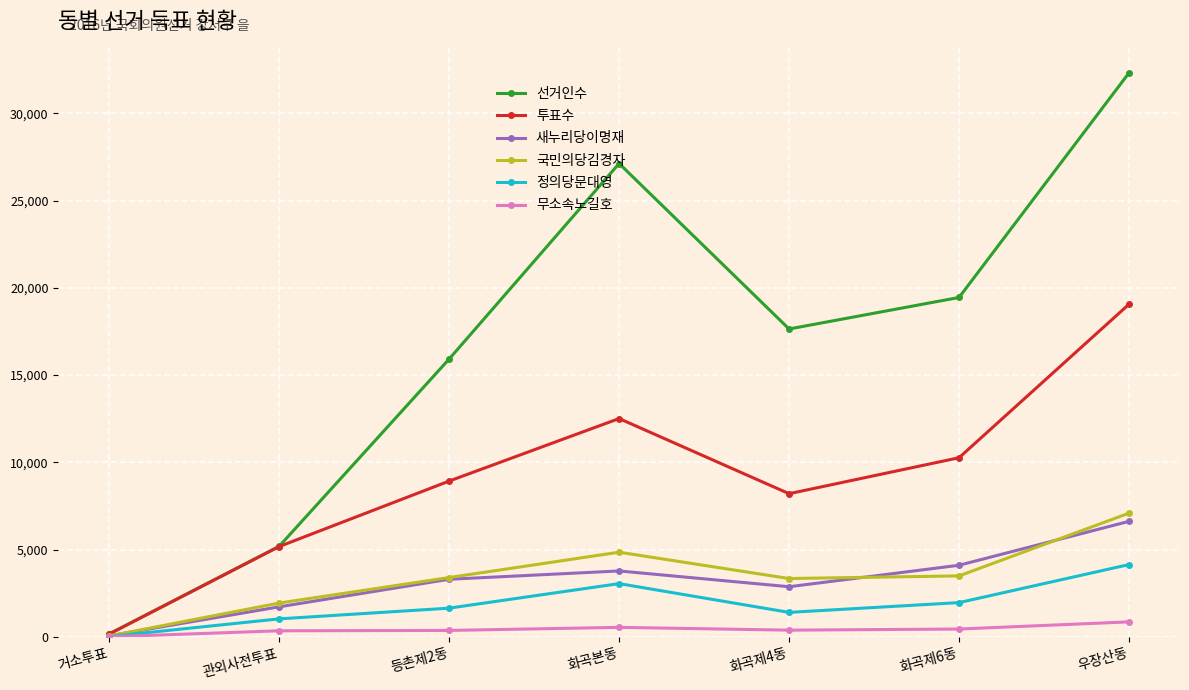

What is the difference between the second highest and second lowest values in the 새누리당이명재 series?

2382